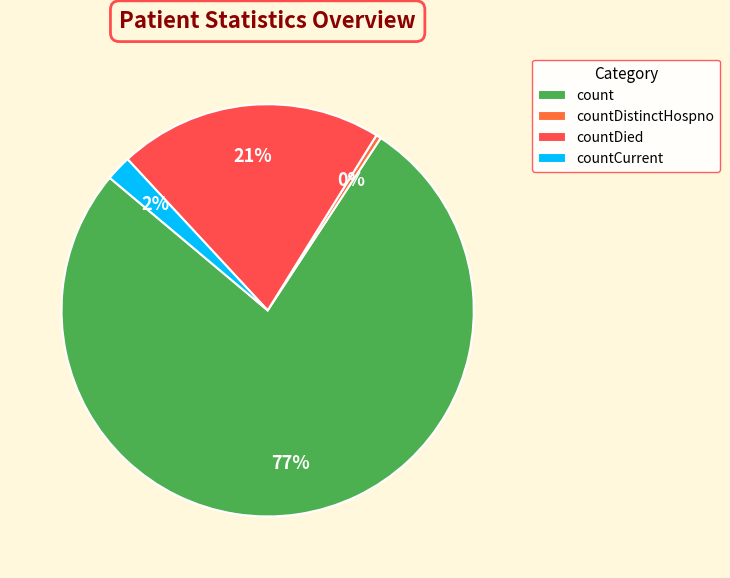

What is the majority slice?

count